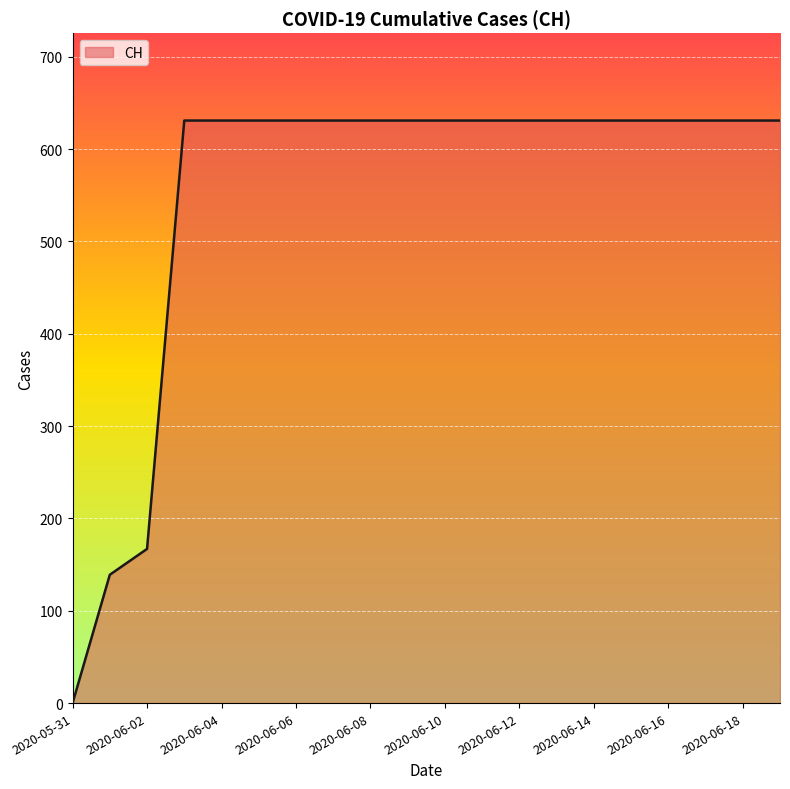

What is the difference between the maximum and minimum values?

631